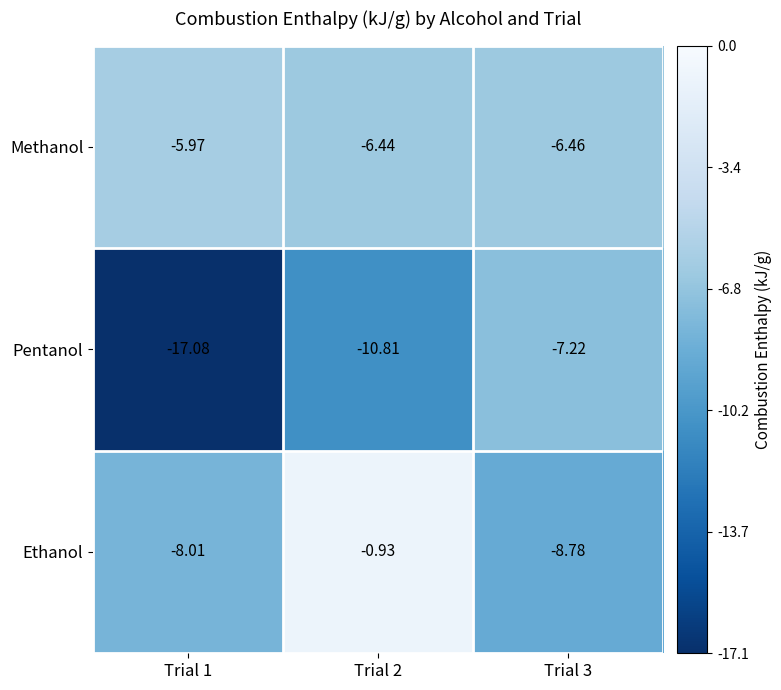

Which series has the largest total across all categories?

Ethanol